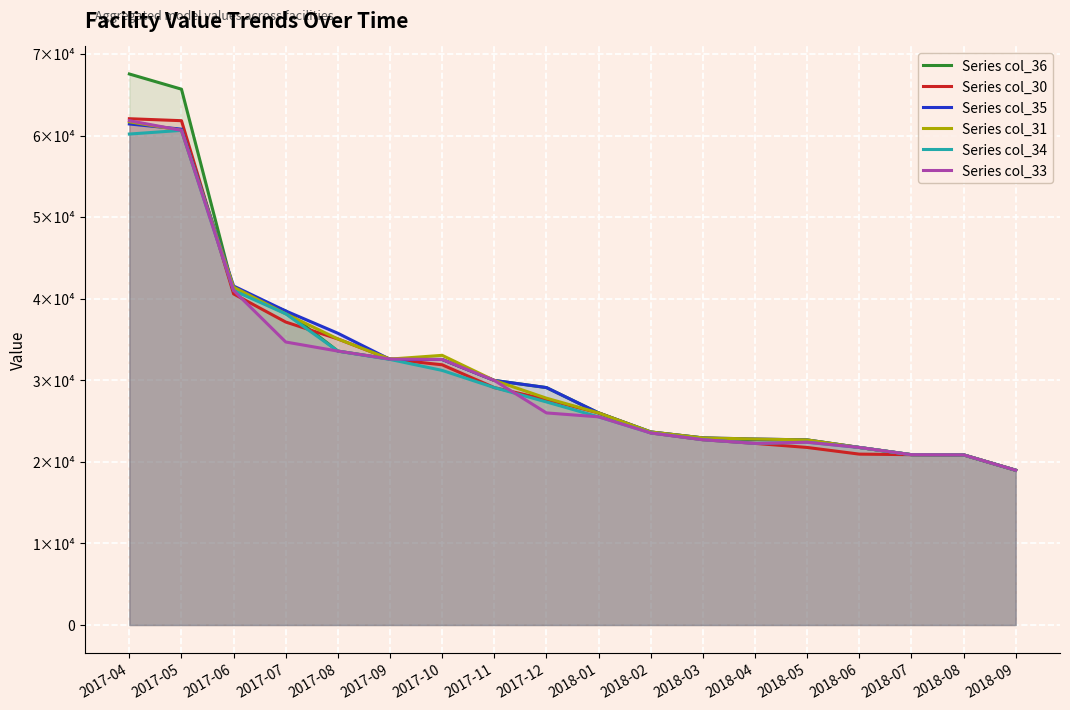

What are all the series names shown in the legend?

Series col_36, Series col_30, Series col_35, Series col_31, Series col_34, Series col_33